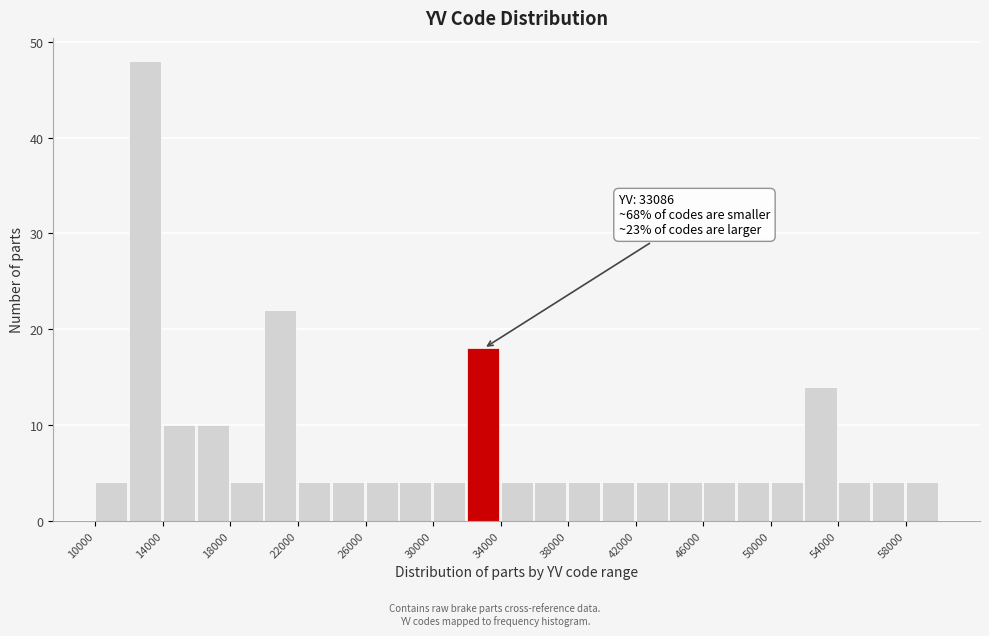

Over which range of the x-axis is the bar tallest?

12000 to 14000